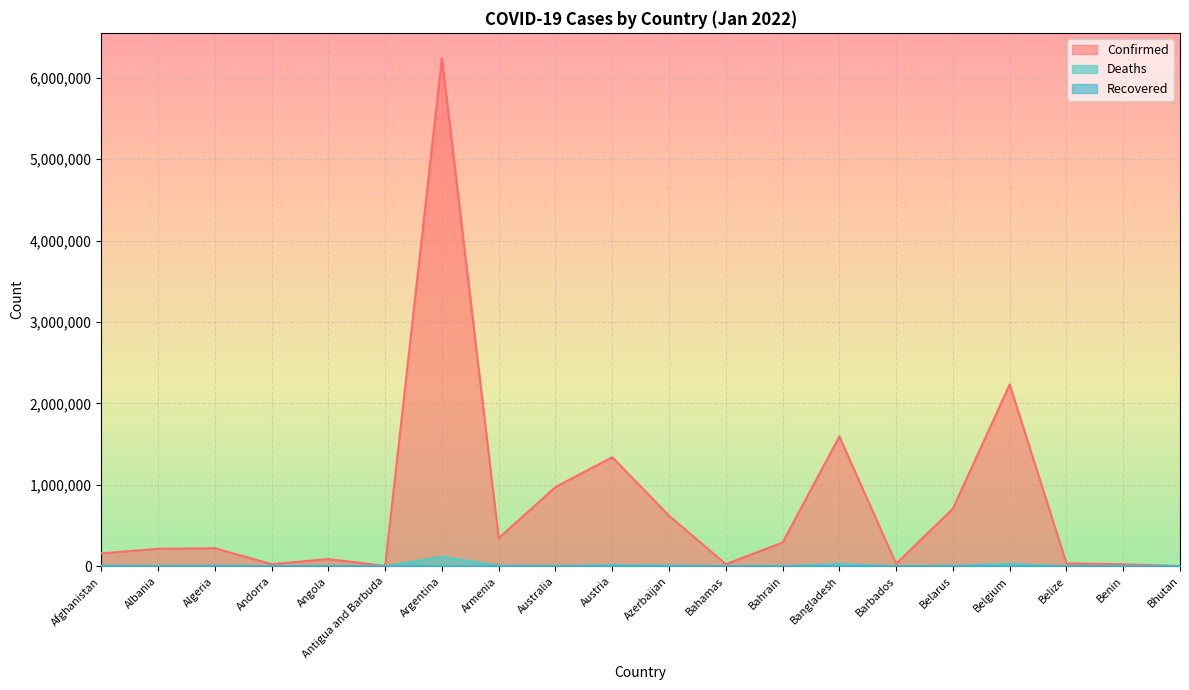

How many data points in Confirmed are above 221742?

9